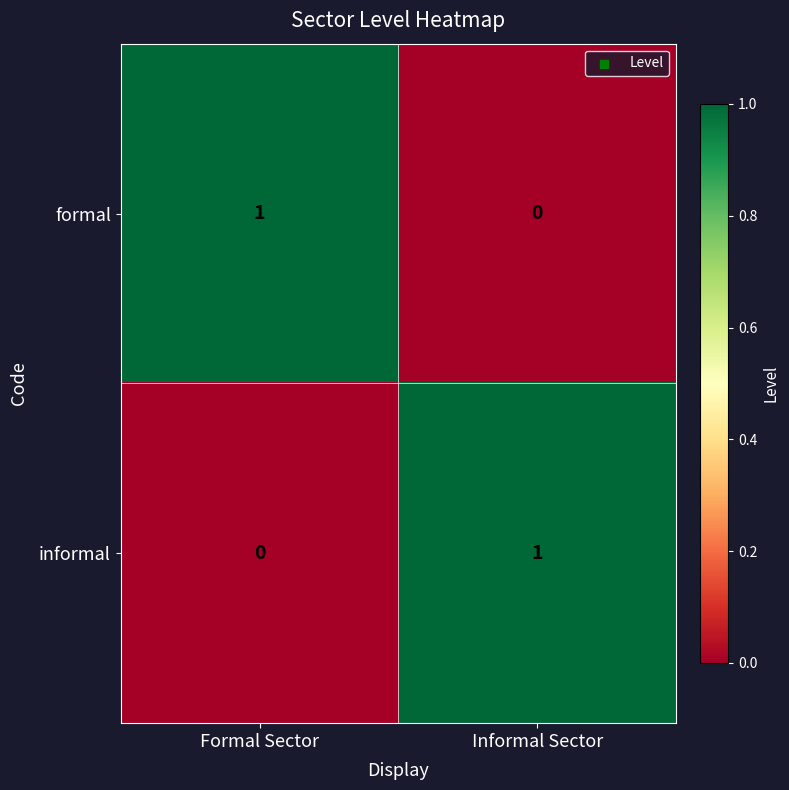

The formal series shows 1 at Formal Sector. True or false?

True